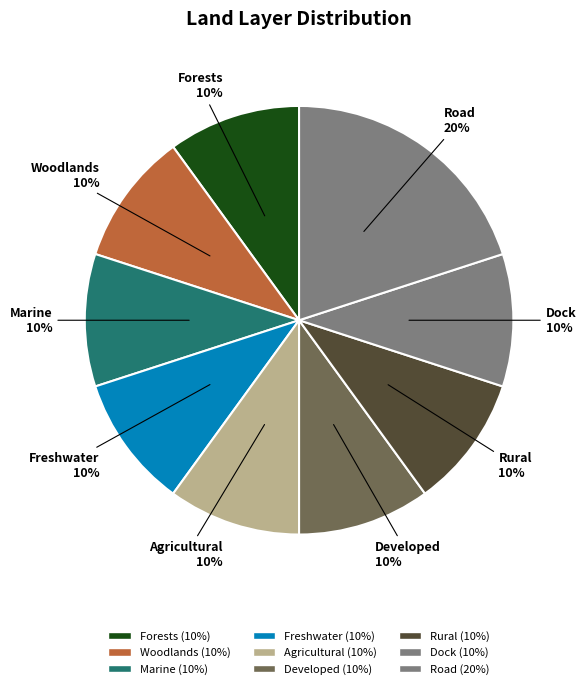

What is the smallest slice in the pie chart?

Forests